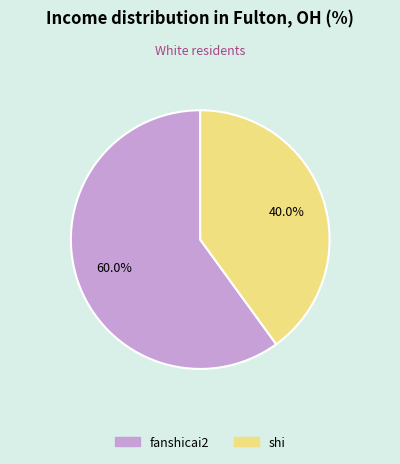

Do shi and fanshicai2 together represent more than half of the pie?

Yes